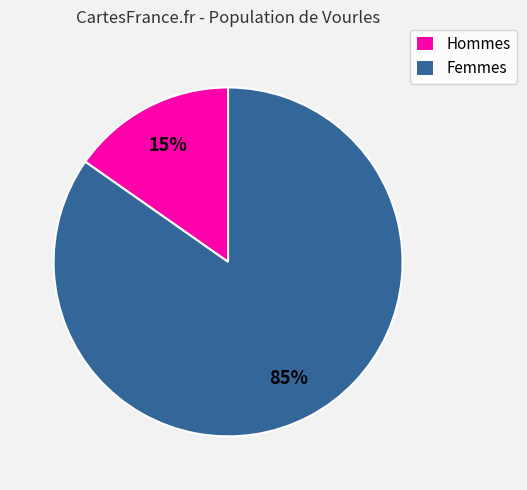

Which has a higher value, Hommes or Femmes?

Femmes